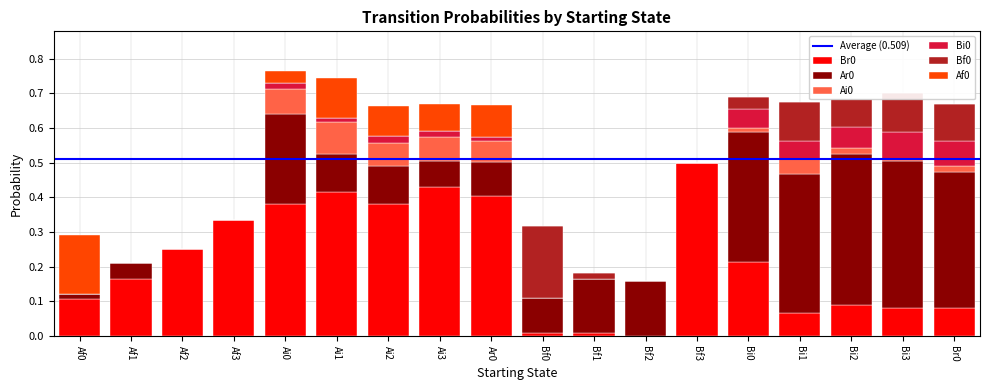

List the series in order of their peak value, lowest first.

Bi0, Ai0, Af0, Bf0, Ar0, Br0